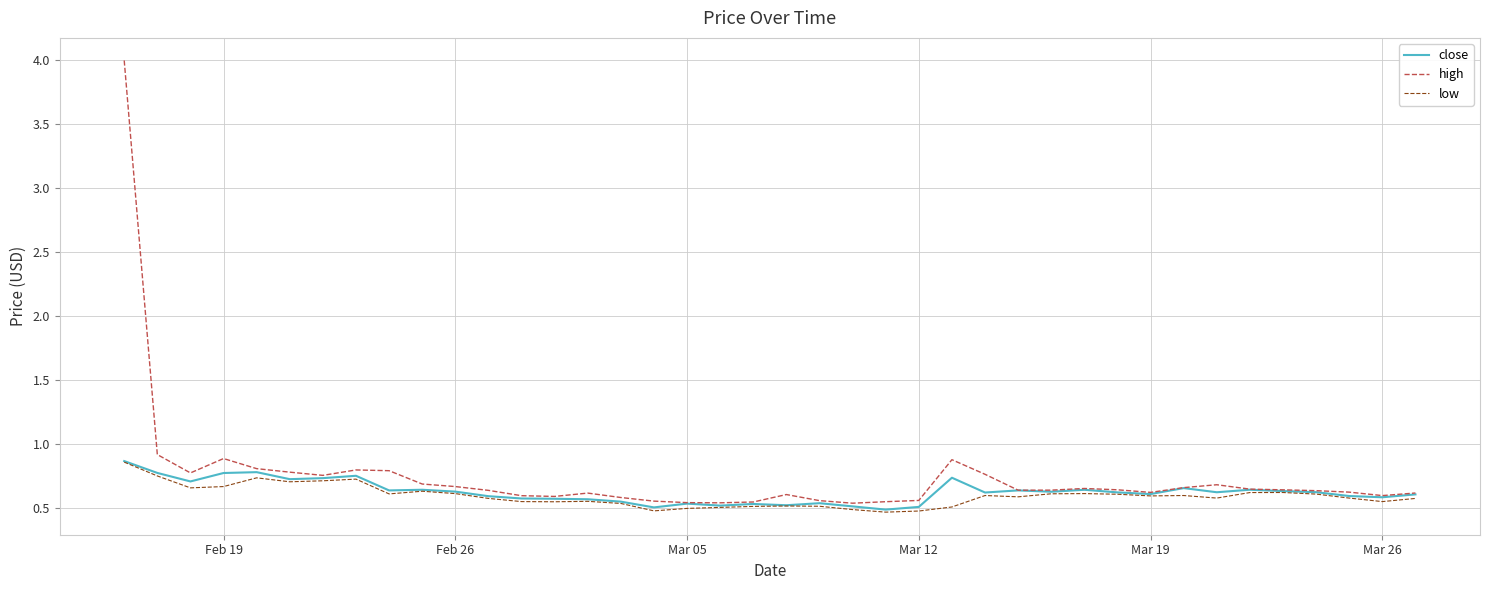

Count the number of categories in the chart.

40